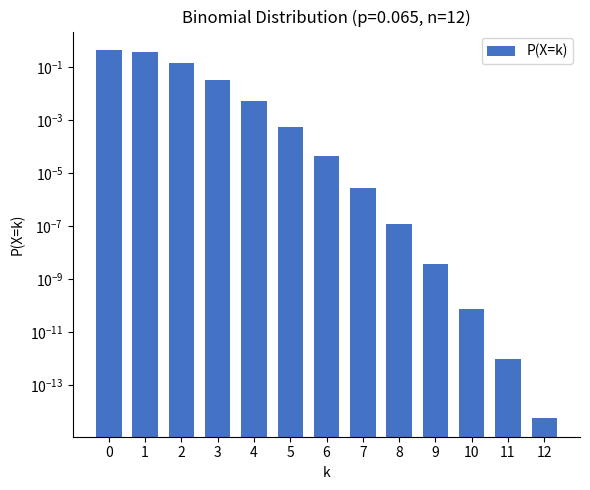

Rank the categories by value from lowest to highest.

12, 11, 10, 9, 8, 7, 6, 5, 4, 3, 2, 1, 0